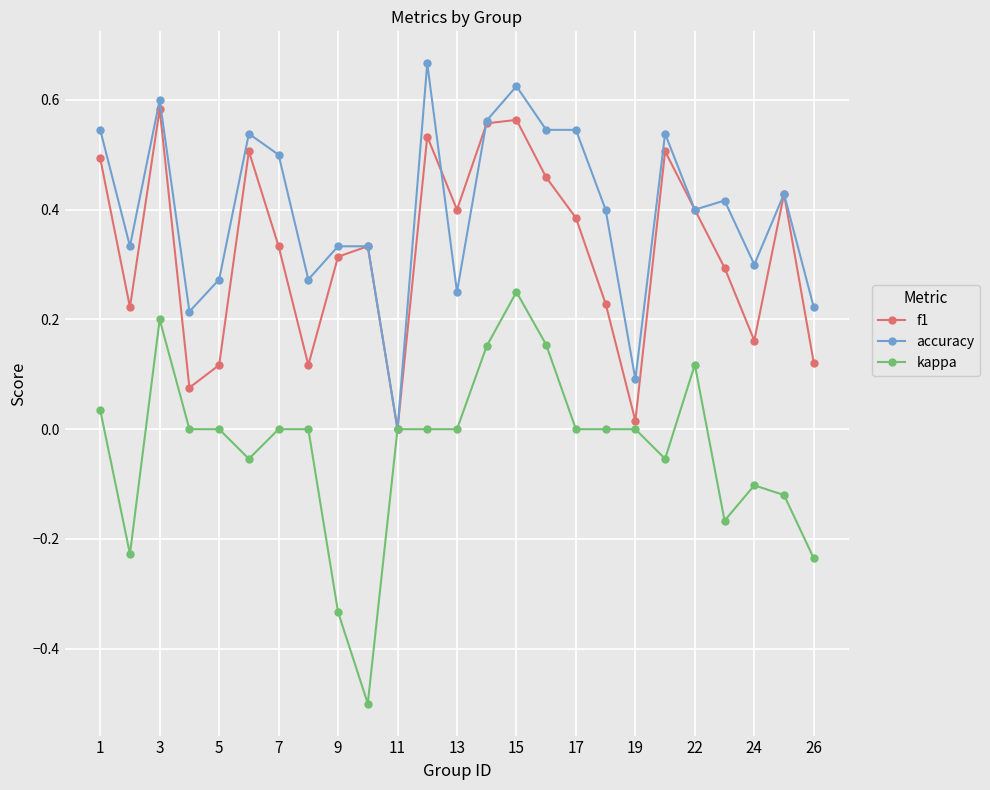

List the series in order of their overall mean, lowest first.

kappa, f1, accuracy